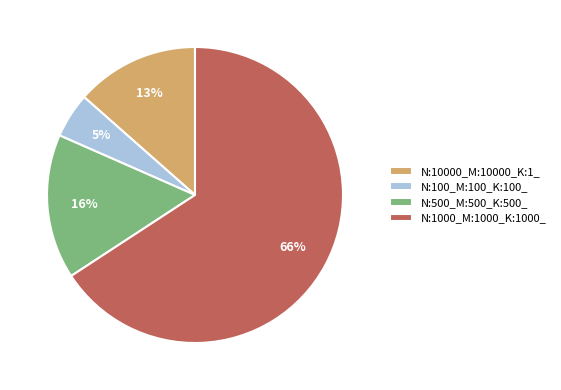

Which category accounts for the majority?

N:1000_M:1000_K:1000_